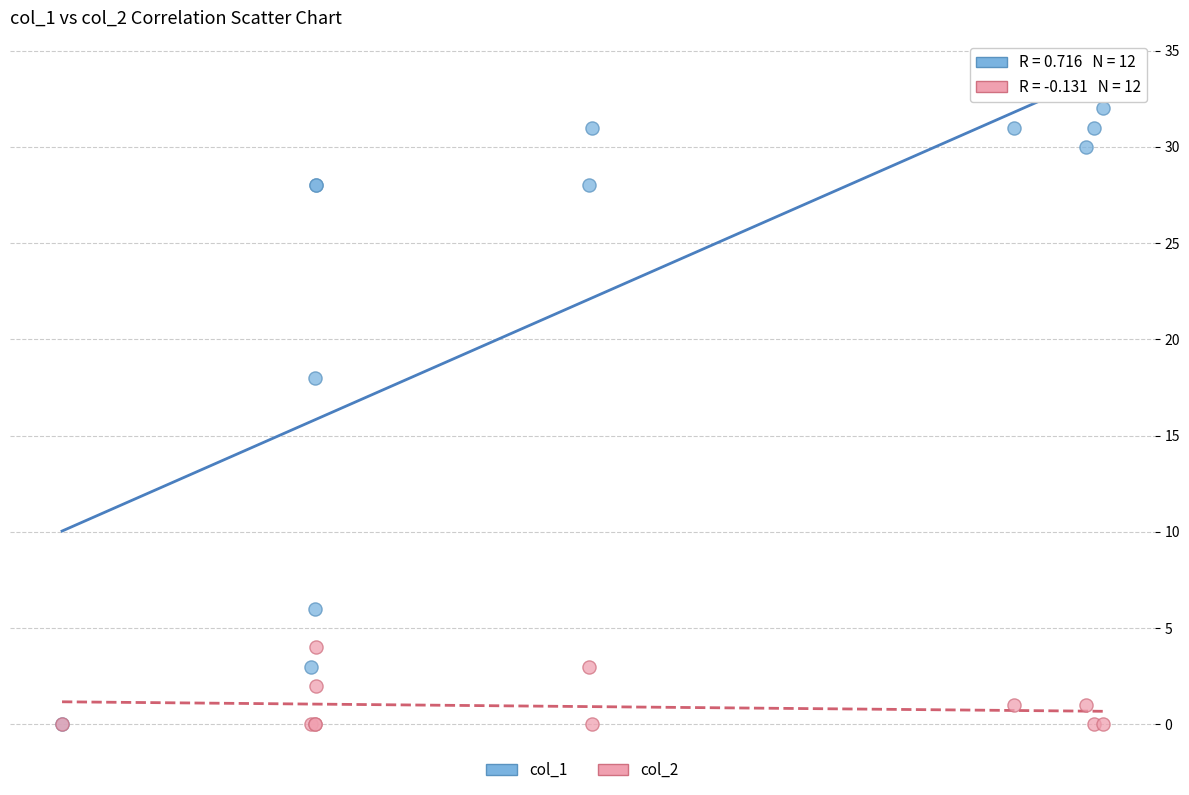

Across all series, what Y value is closest to 16?

18